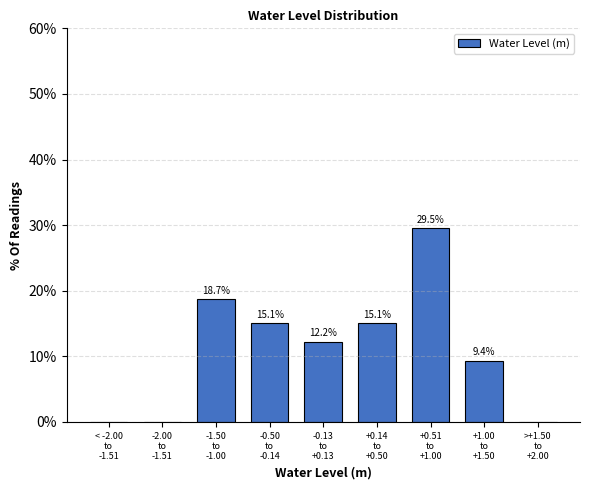

What is the sum of all values?

100.0